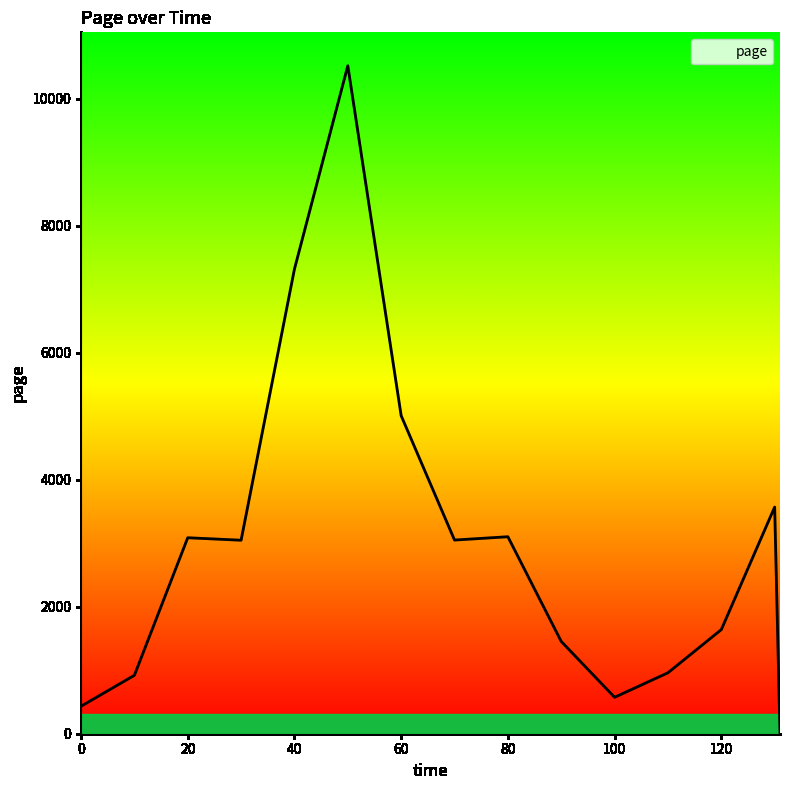

What is the sum of all values?

44681.2